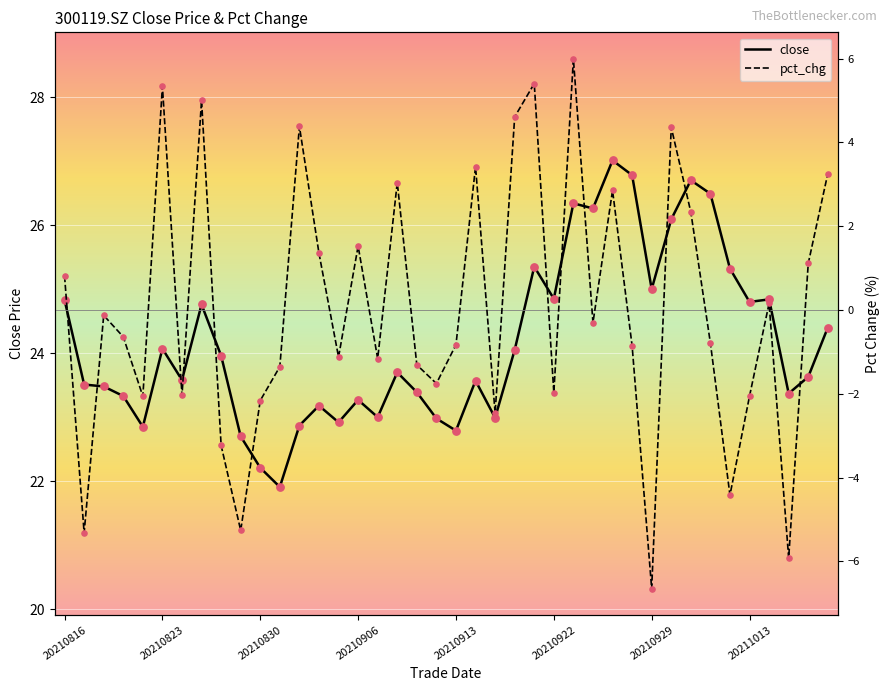

Which series has the widest spread of Y values?

pct_chg